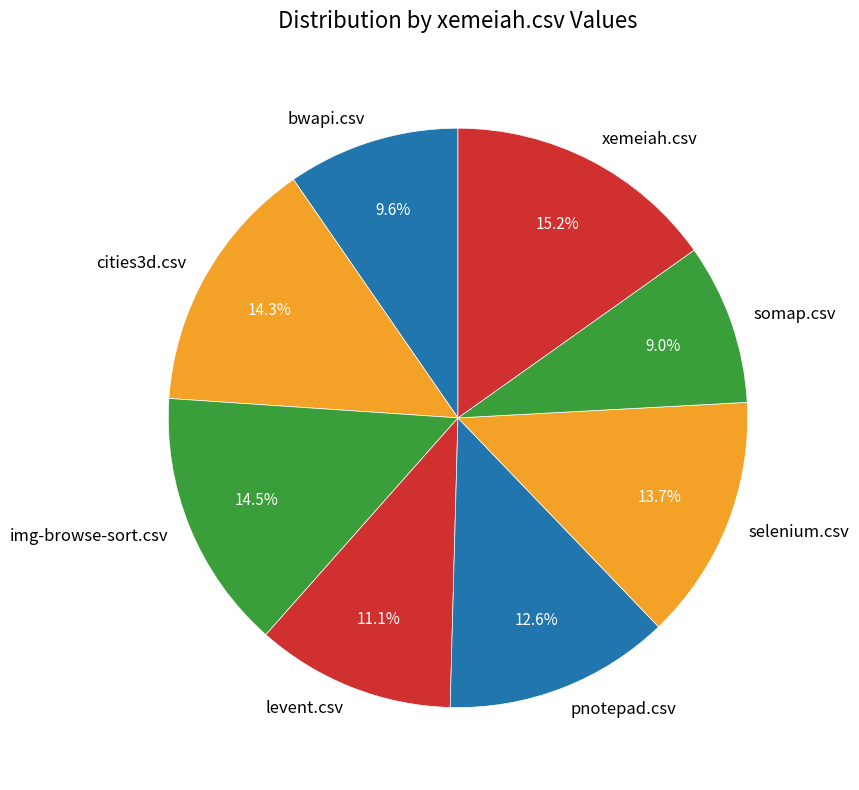

To the nearest percent, what is the combined percentage of levent.csv and somap.csv?

20%